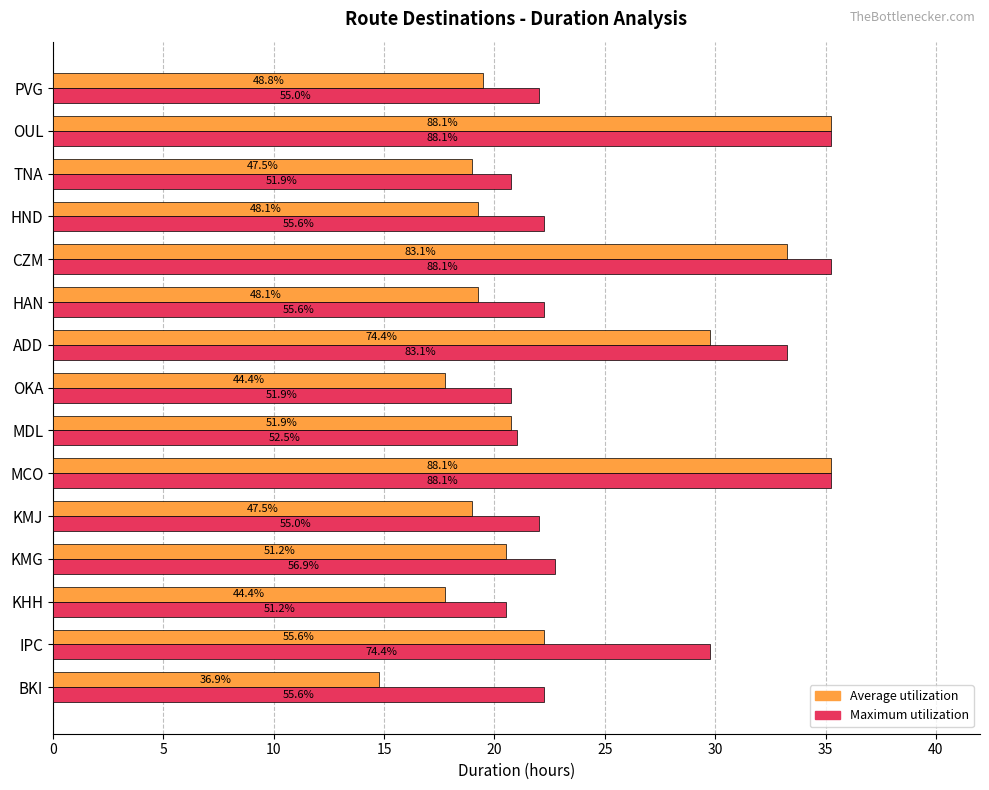

Which series has the largest total across all categories?

Maximum utilization